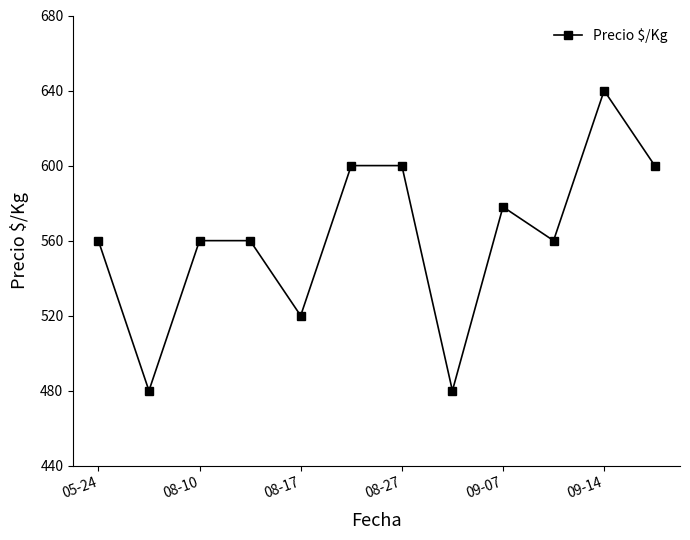

Reading left to right, extract all data points from this chart.

560	480	560	560	520	600	600	480	578	560	640	600